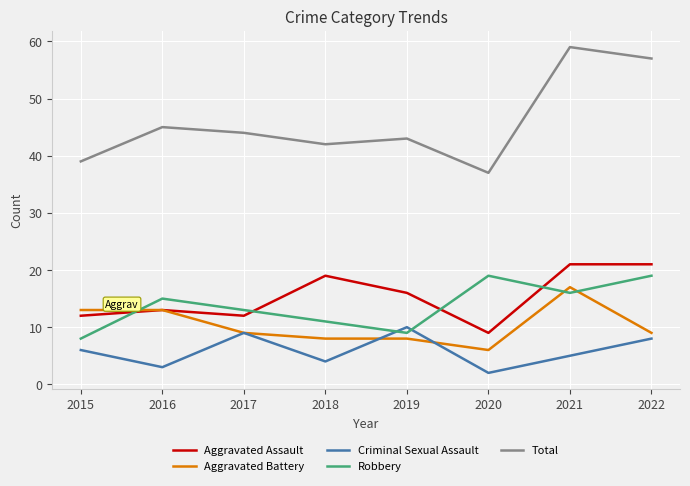

Count the number of categories in the chart.

8